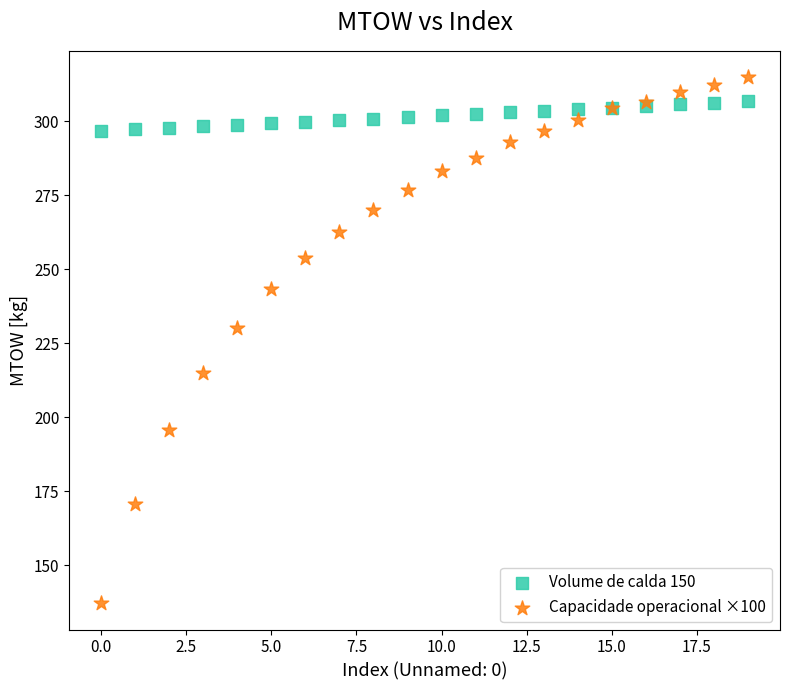

Which series reaches the minimum Y coordinate?

Capacidade operacional ×100